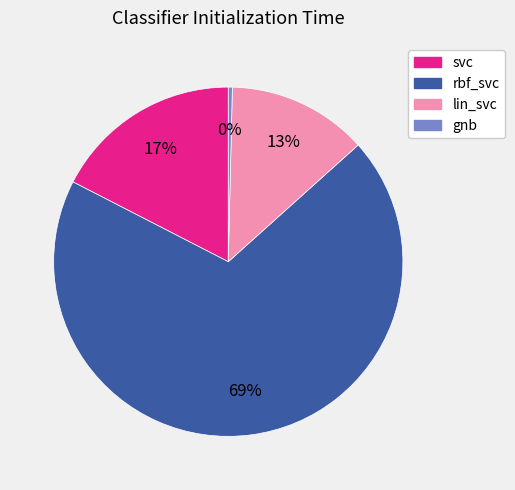

To the nearest percent, what is the average slice percentage?

25%